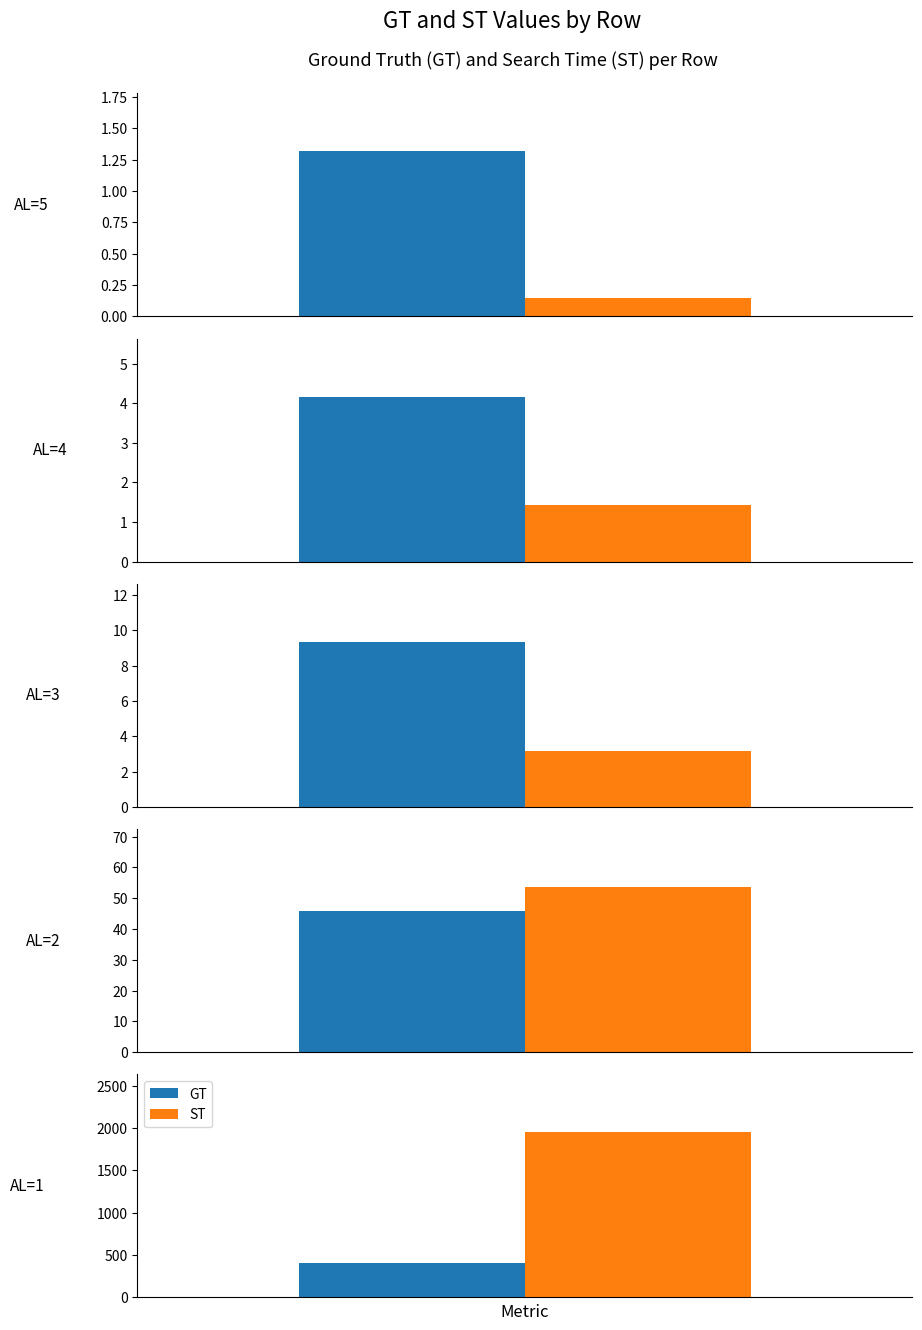

List the labels in order of ST value, smallest first.

0, 1, 2, 3, 4